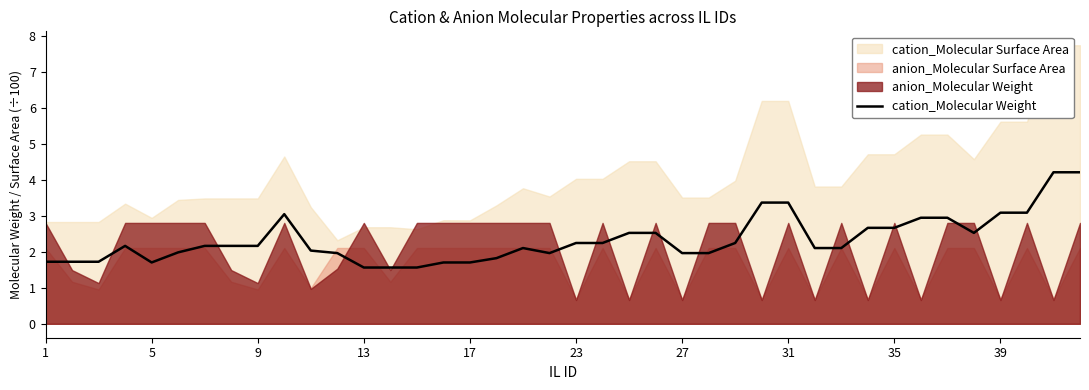

The value of cation_Molecular Weight at 13 is 1.6. True or false?

True